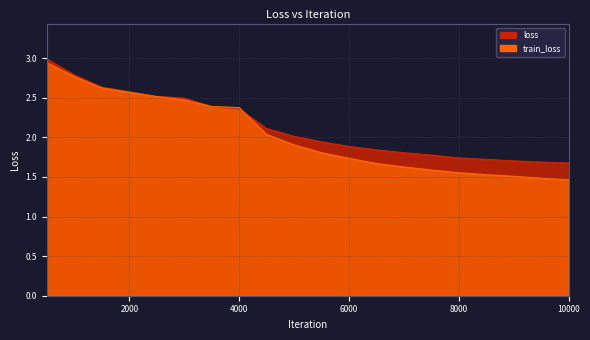

What are all the series names shown in the legend?

loss, train_loss